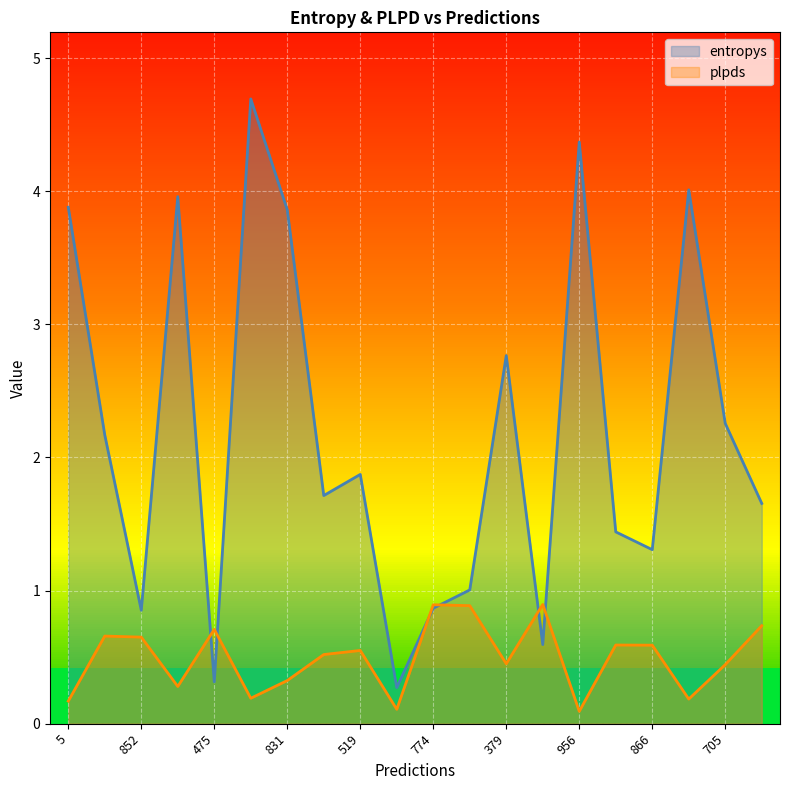

What is the label of the 4th point from the right?

866